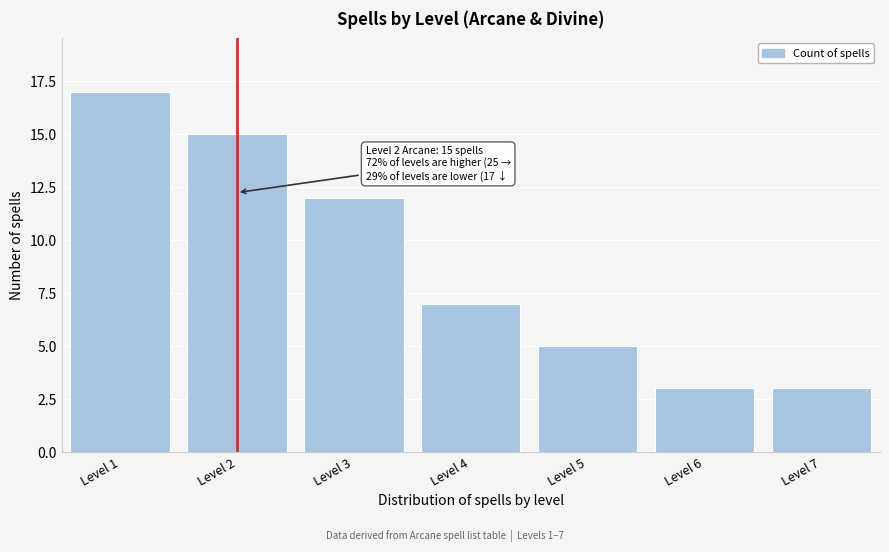

Reading left to right, what are all the values shown in this chart?

Level 1=17	Level 2=15	Level 3=12	Level 4=7	Level 5=5	Level 6=3	Level 7=3